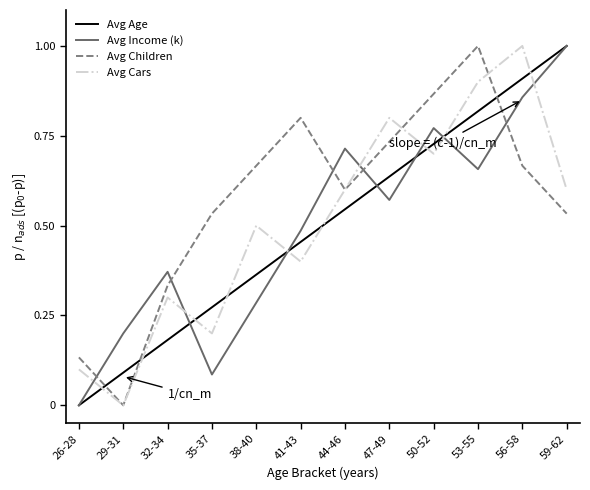

How many Avg Children values are between 0 and 1?

12